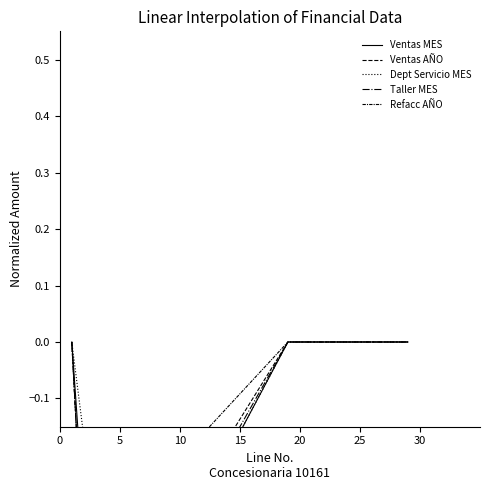

How many intersections are there between Taller MES and Dept Servicio MES?

1